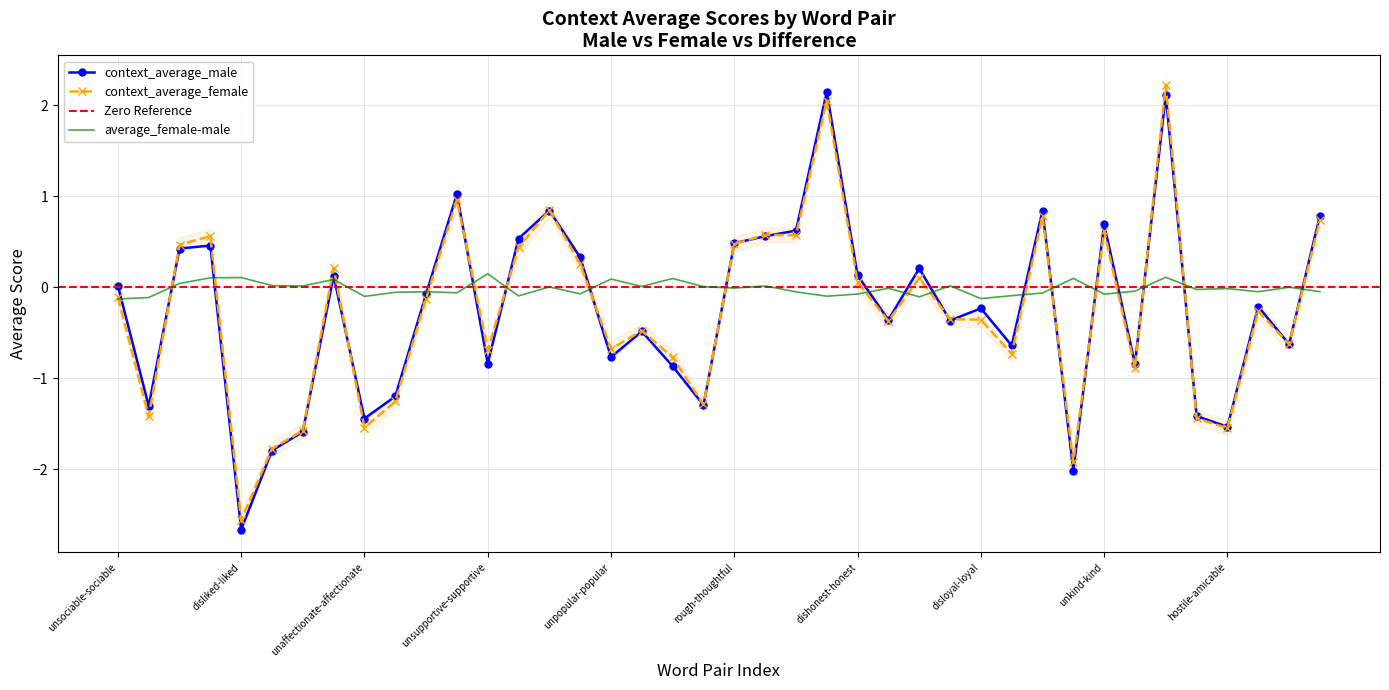

At how many categories does at least one series exceed 0?

29